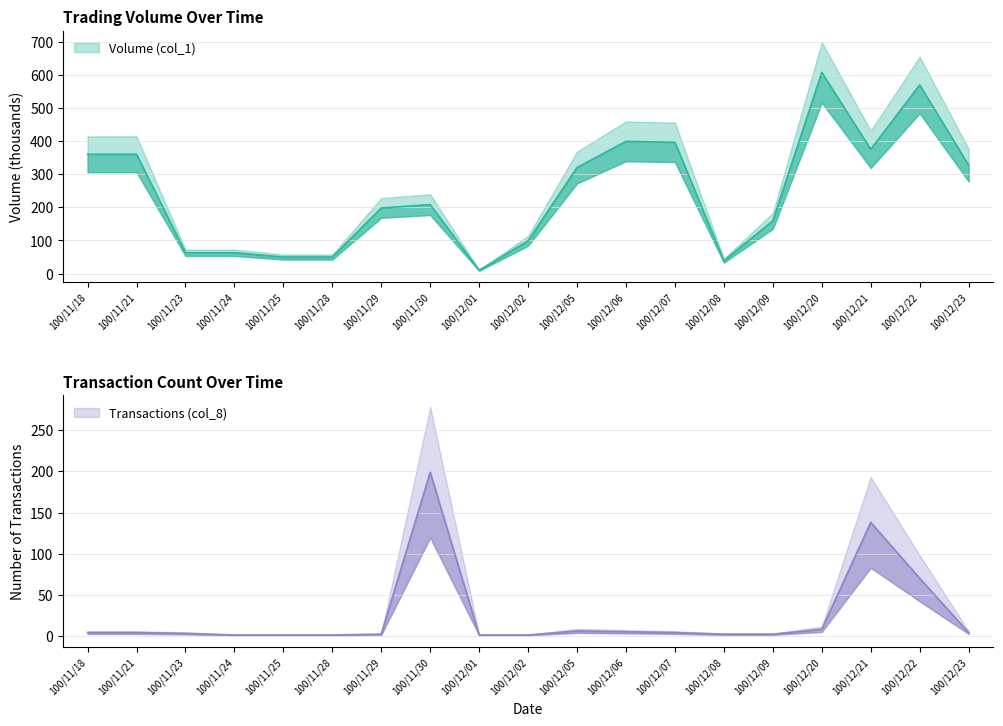

Rank the series by their average value, from lowest to highest.

Transactions (col_8), Volume (col_1)